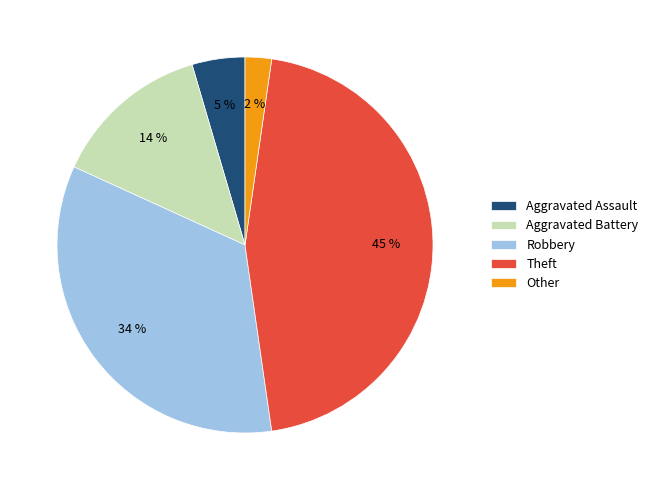

Does any single category account for the majority?

No